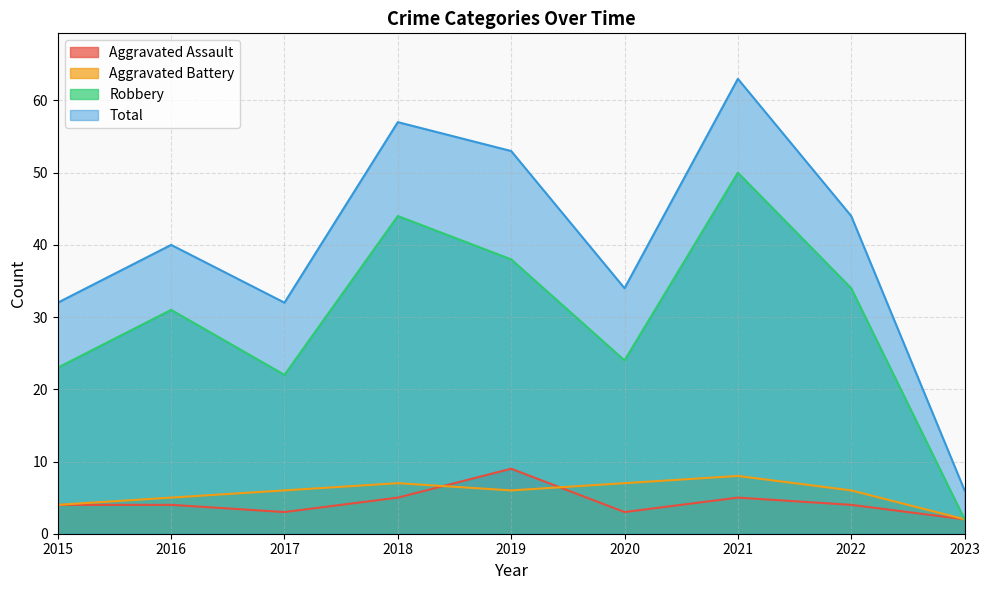

How many interior local valleys does the Aggravated Assault series have?

2